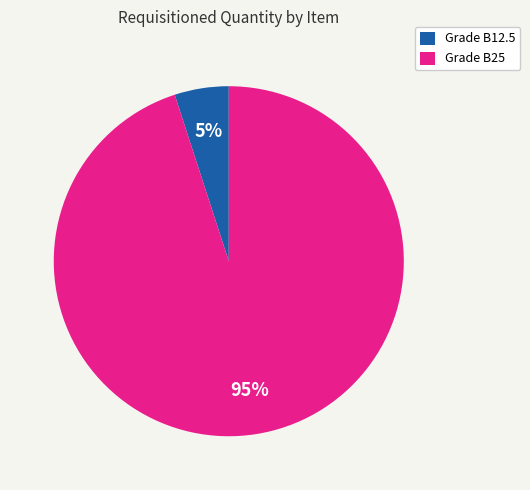

To the nearest percent, what is the difference between the largest and smallest slice percentages?

90%